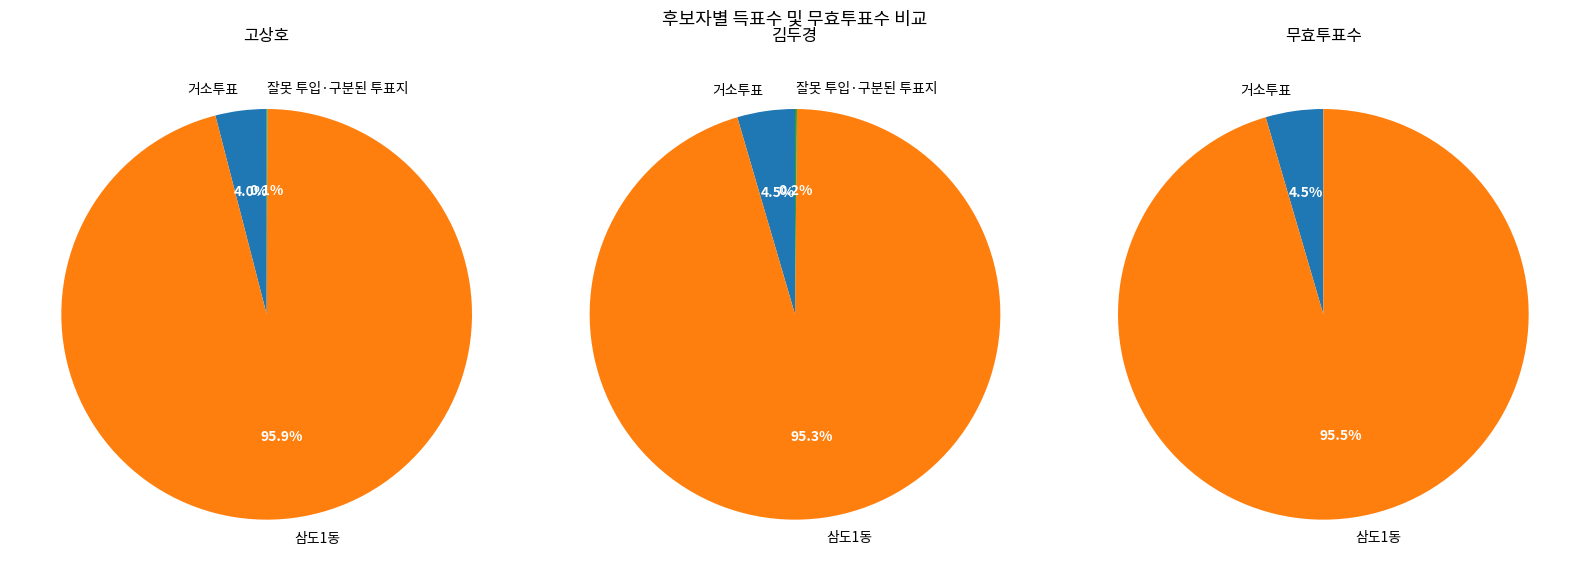

Is it true that 잘못 투입·구분된 투표지 is 9% of the pie?

False